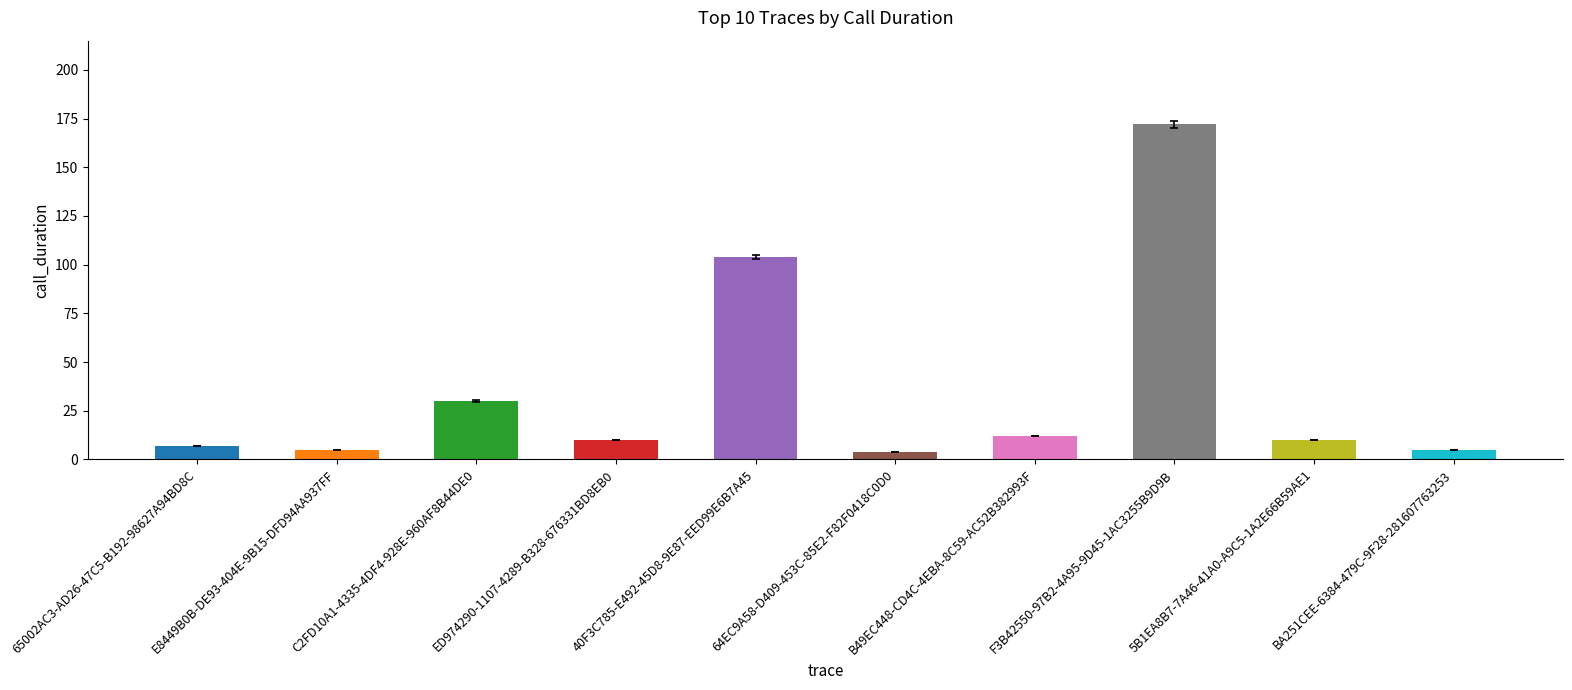

Approximately how many times larger is the value at C2FD10A1-4335-4DF4-928E-960AF8B44DE0 compared to B49EC448-CD4C-4EBA-8C59-AC52B382993F?

2.5